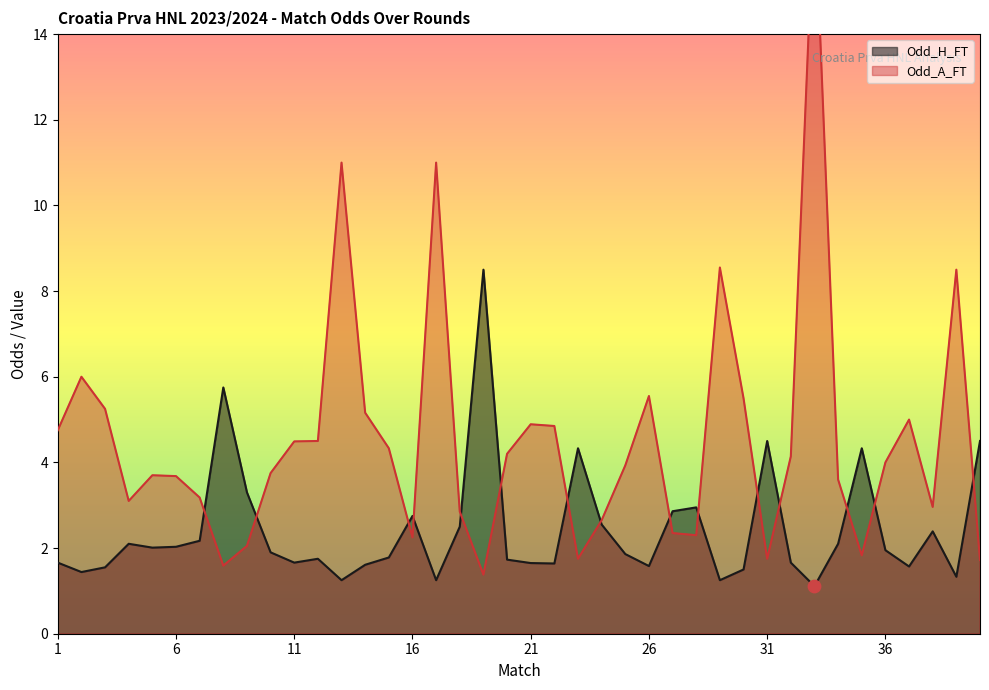

Which series contains the lowest Y value?

Odd_H_FT